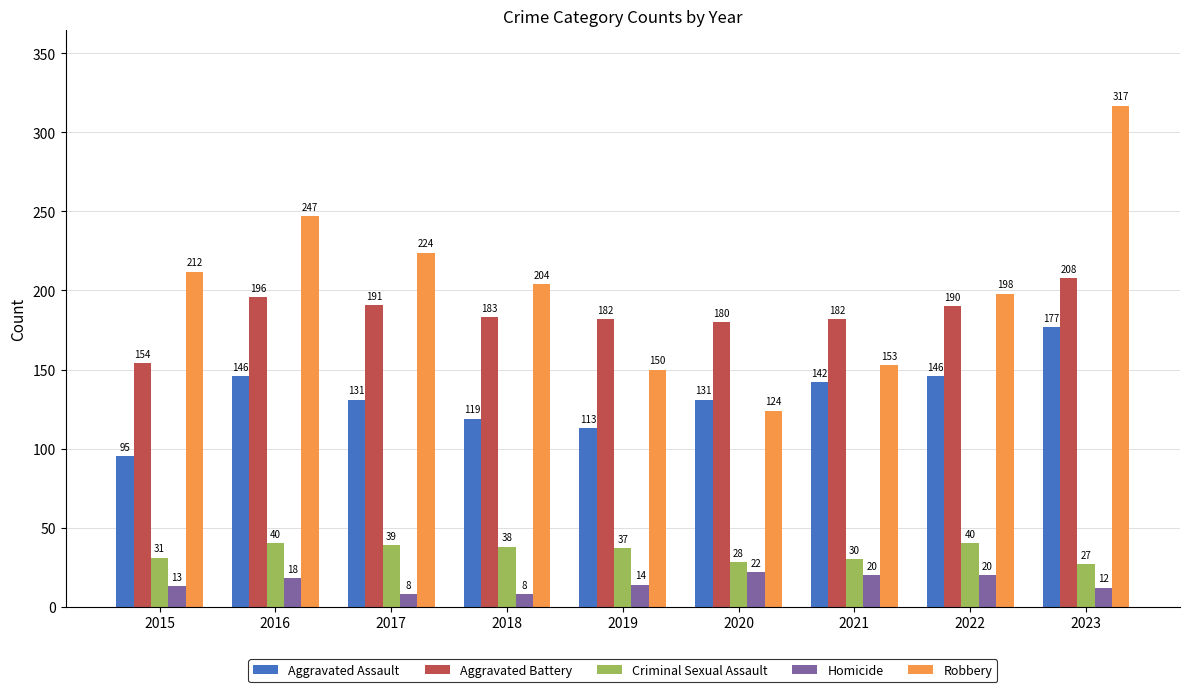

What is the maximum value for Homicide?

22